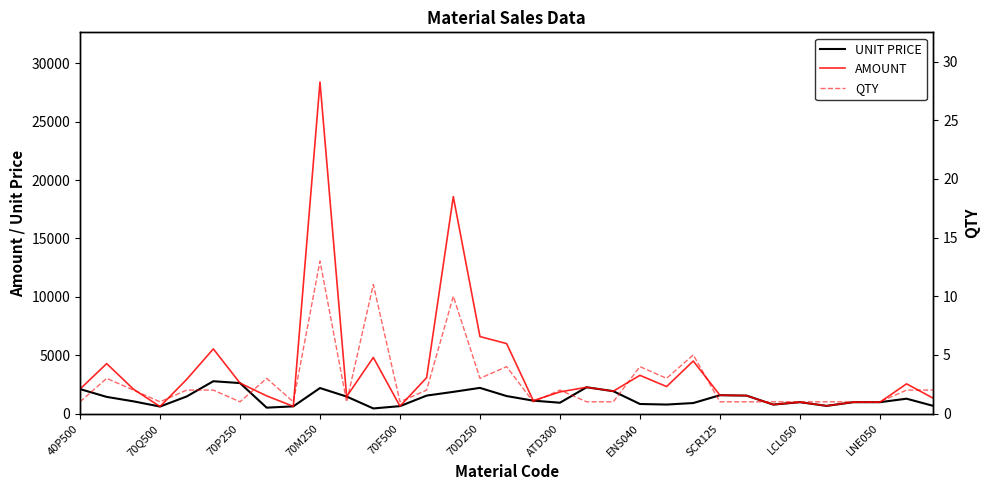

Does the chart display data point markers on the line(s)?

No